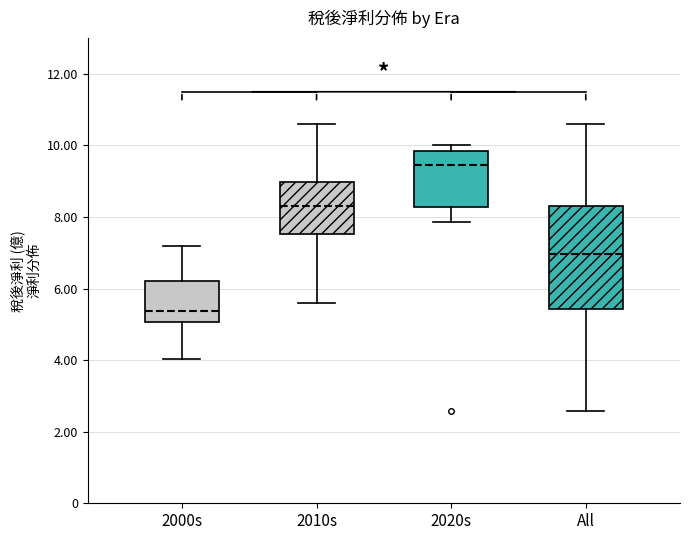

Which box has the lowest median line?

2000s